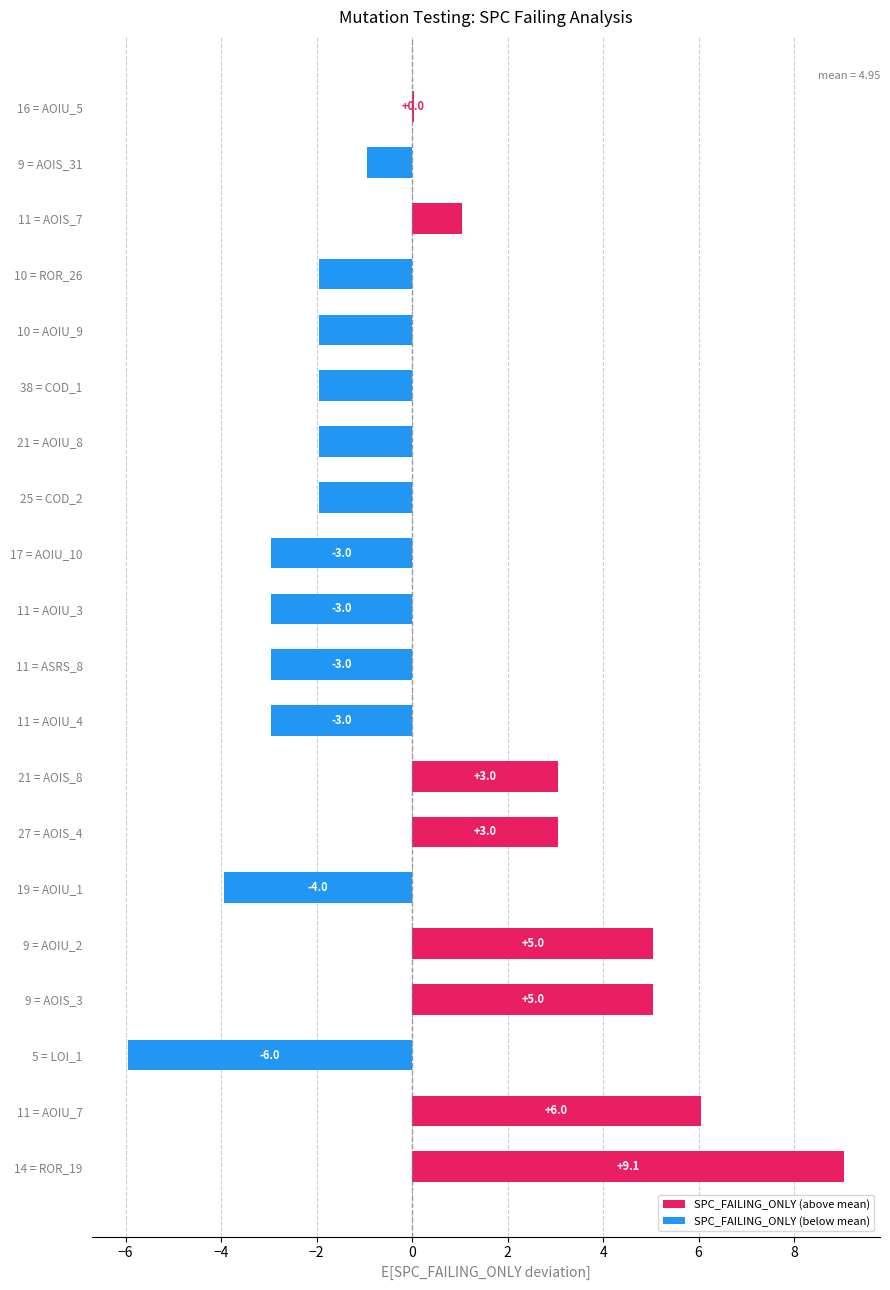

At which label is the value closest to 1?

11 = AOIS_7